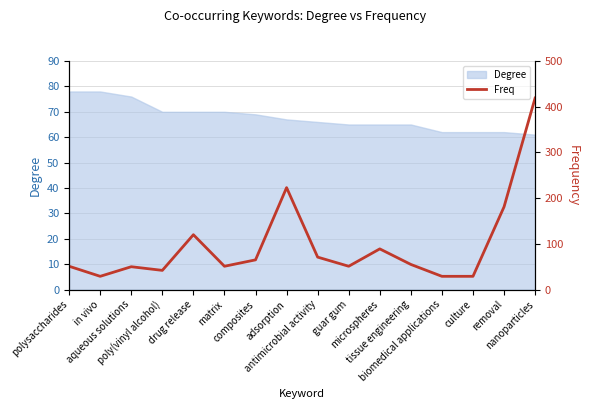

True or false: the data shows 55 at tissue engineering.

True